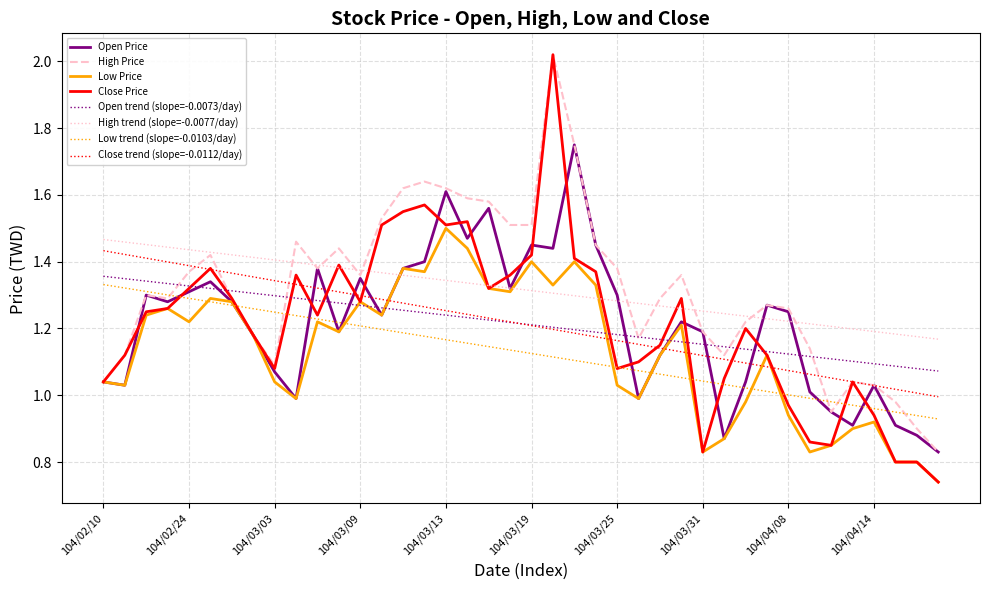

True or false: Low trend (slope=-0.0103/day) and High trend (slope=-0.0077/day) intersect in this chart.

False